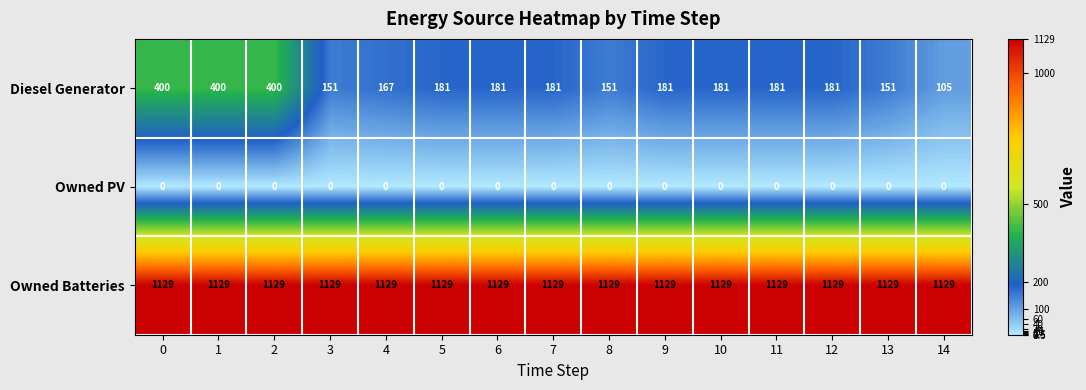

List the series in order of their overall mean, highest first.

Owned Batteries, Diesel Generator, Owned PV